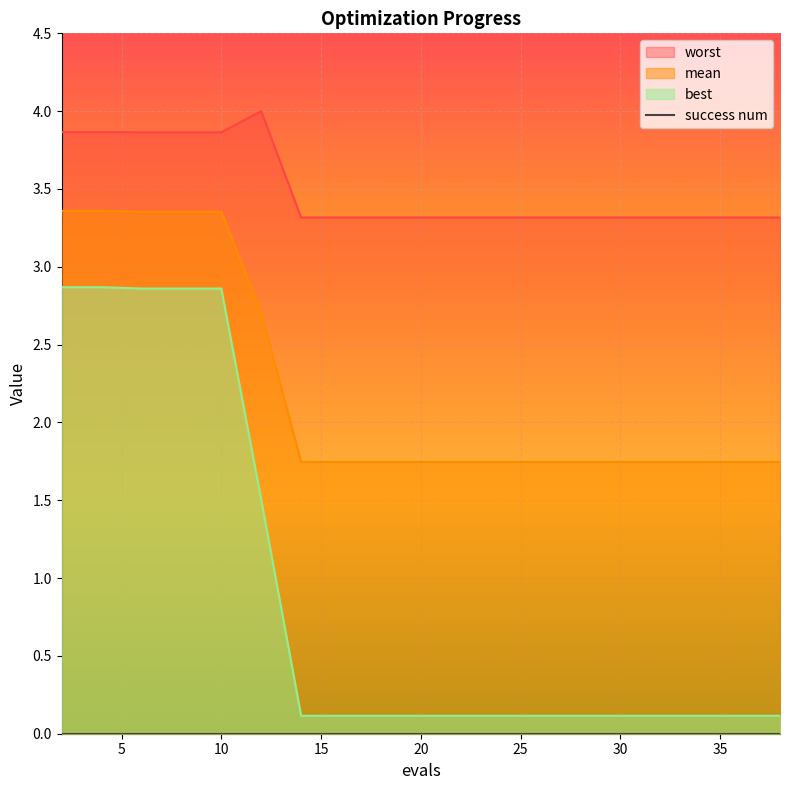

Rank the categories by mean value from highest to lowest.

2, 4, 6, 8, 10, 12, 14, 16, 18, 20, 22, 23, 25, 26, 28, 30, 32, 34, 36, 38